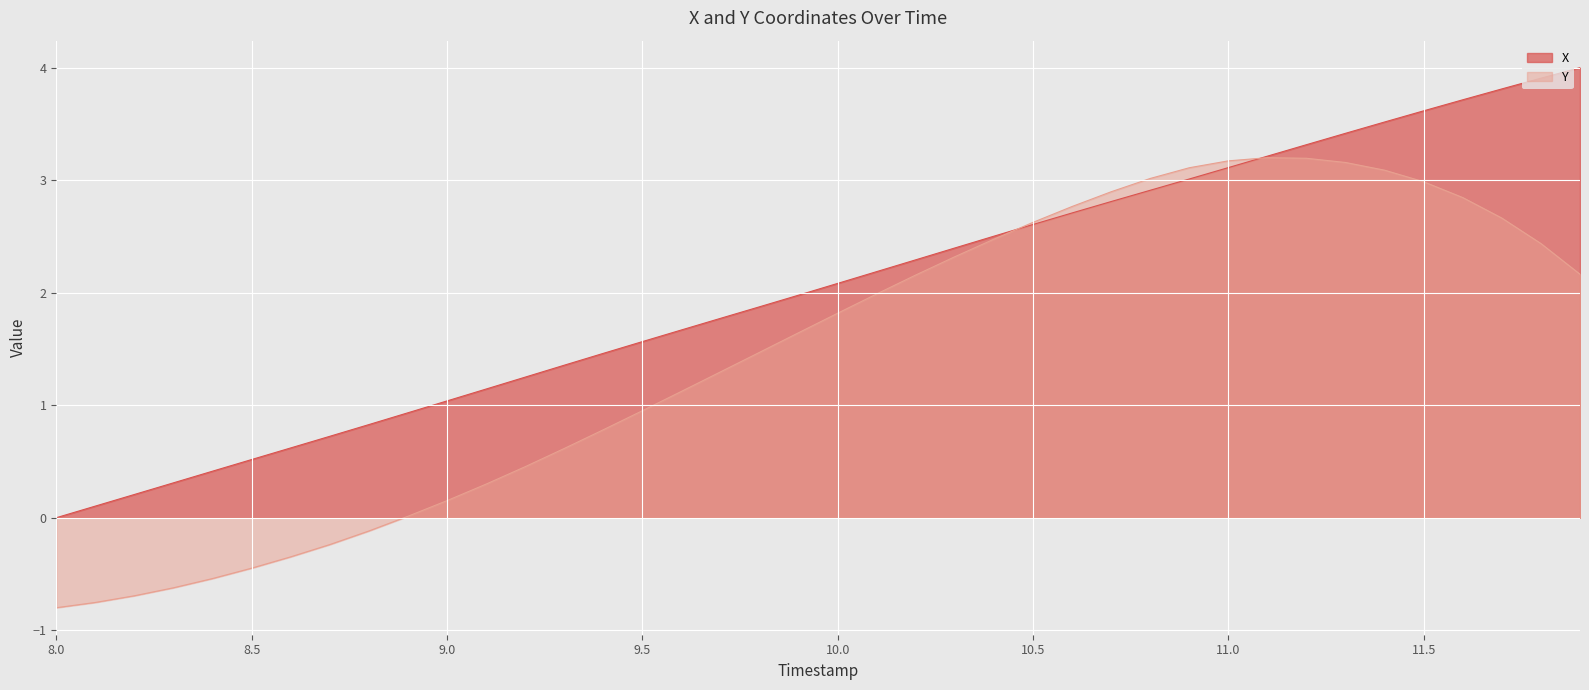

The value of Y at 8.1 is -0.5. True or false?

False